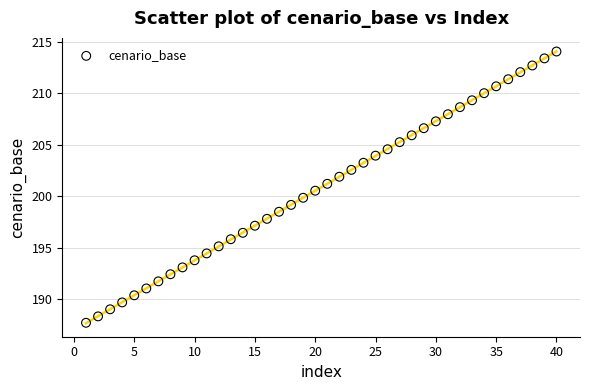

What is the range of Y values (max minus min)?

26.4